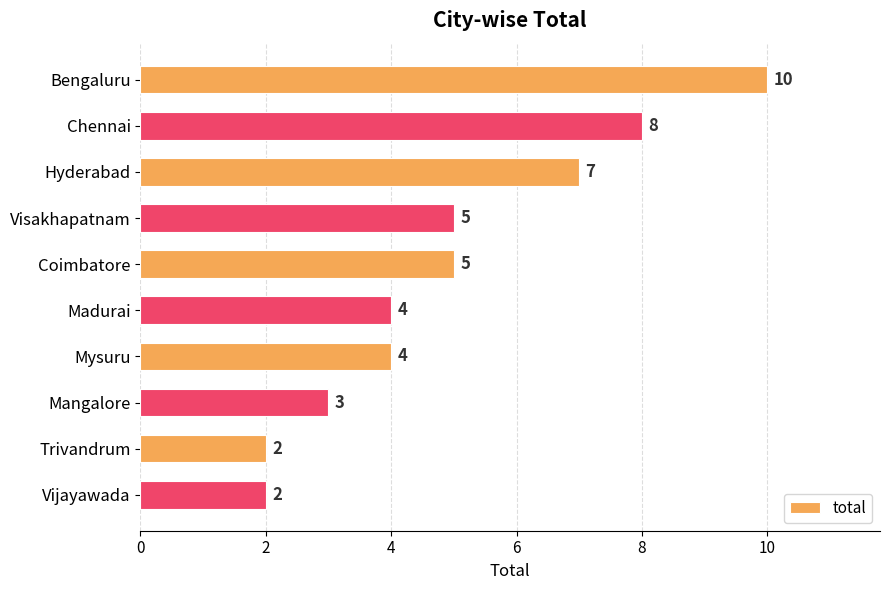

How many bars are there in total?

10